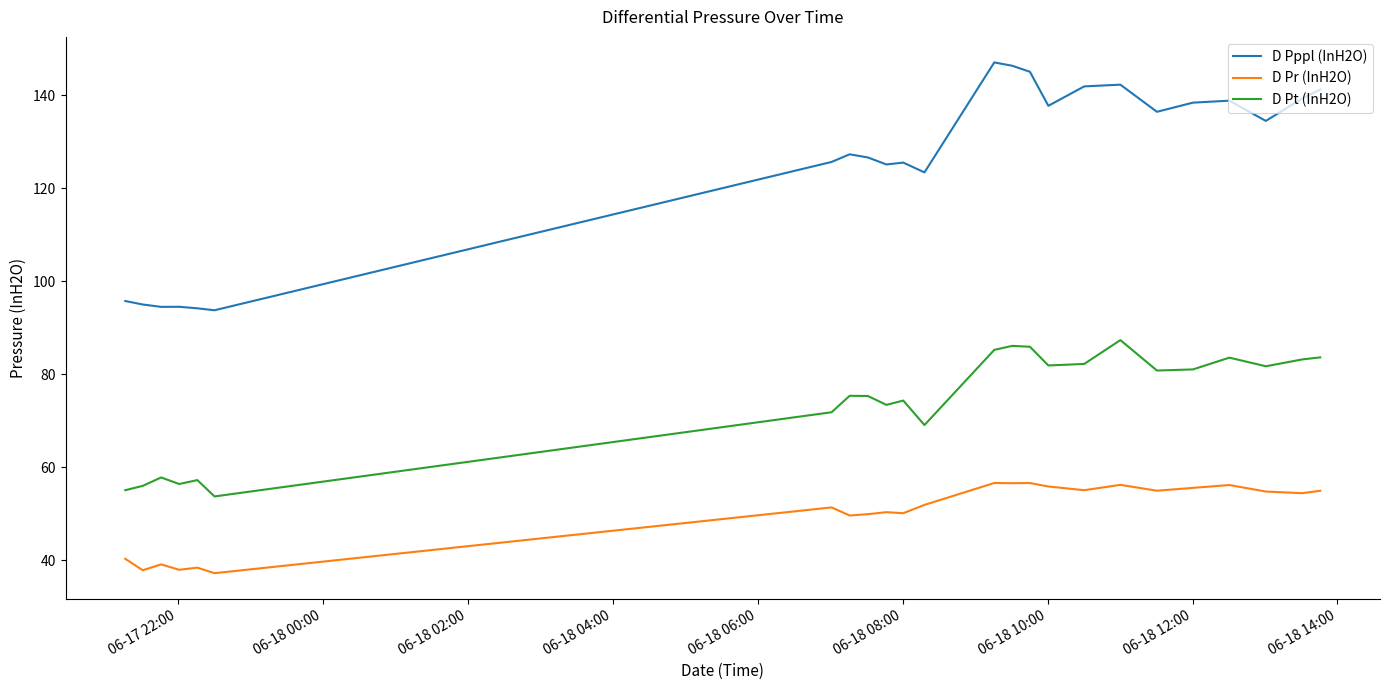

At how many categories does at least one series exceed 67?

24